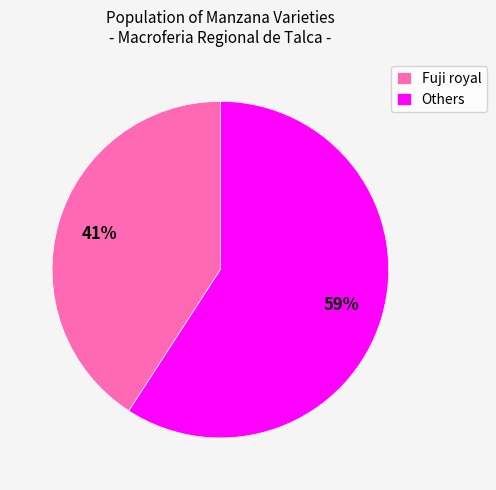

To the nearest percent, what is the average slice percentage?

50%